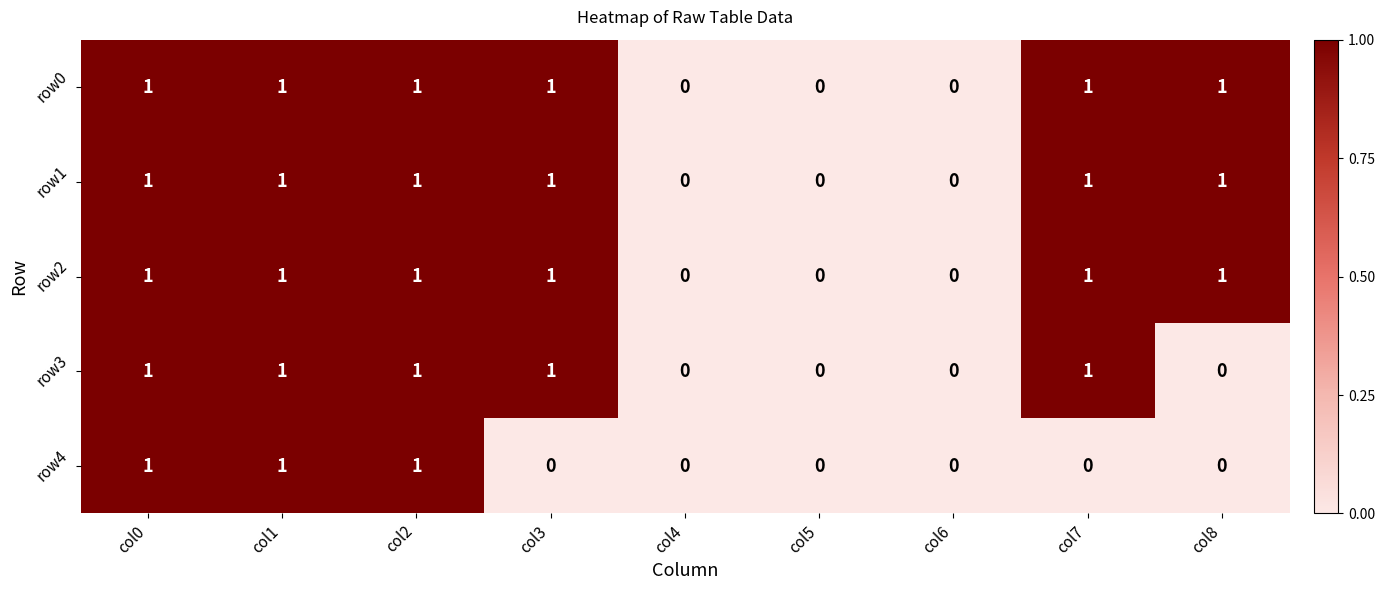

How many data points does each series have?

9